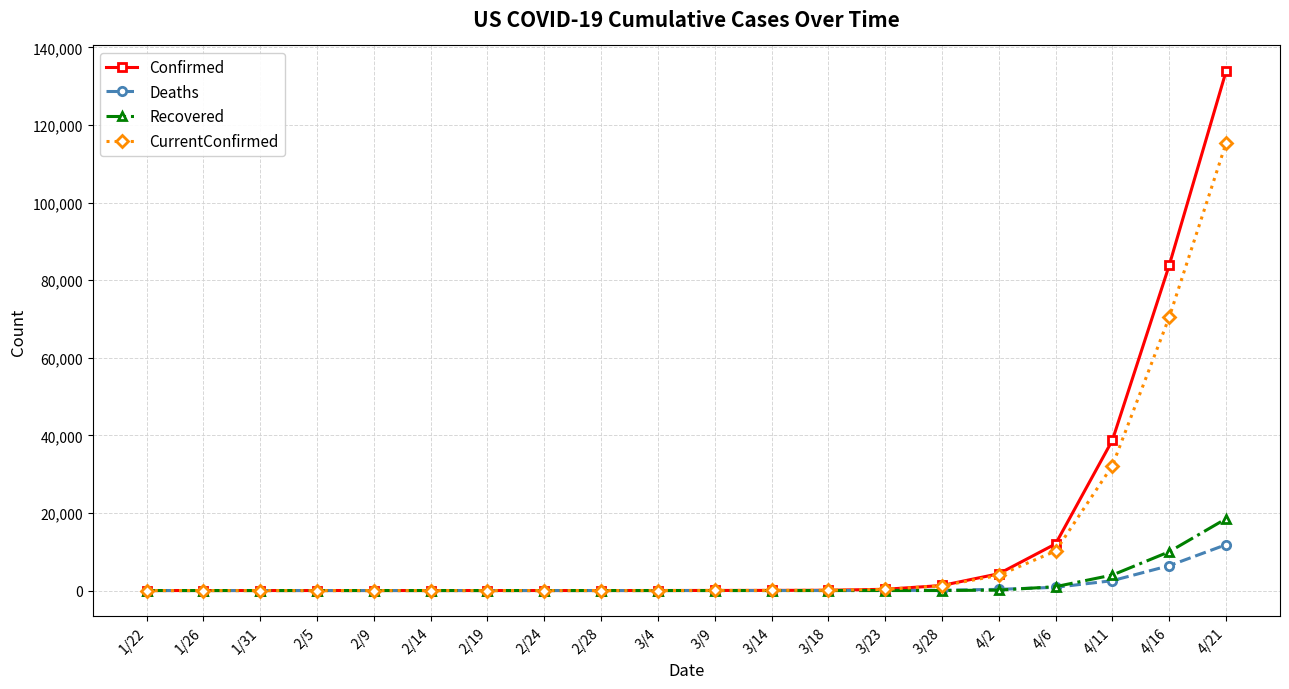

The CurrentConfirmed series shows 18231 at 4/6. True or false?

False